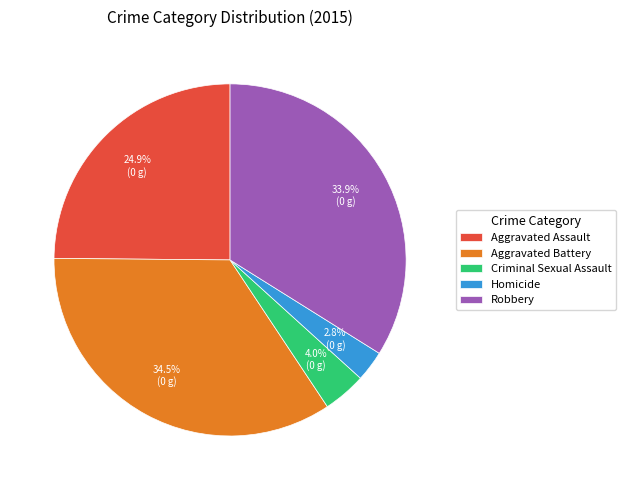

Between Criminal Sexual Assault and Robbery, which is larger?

Robbery